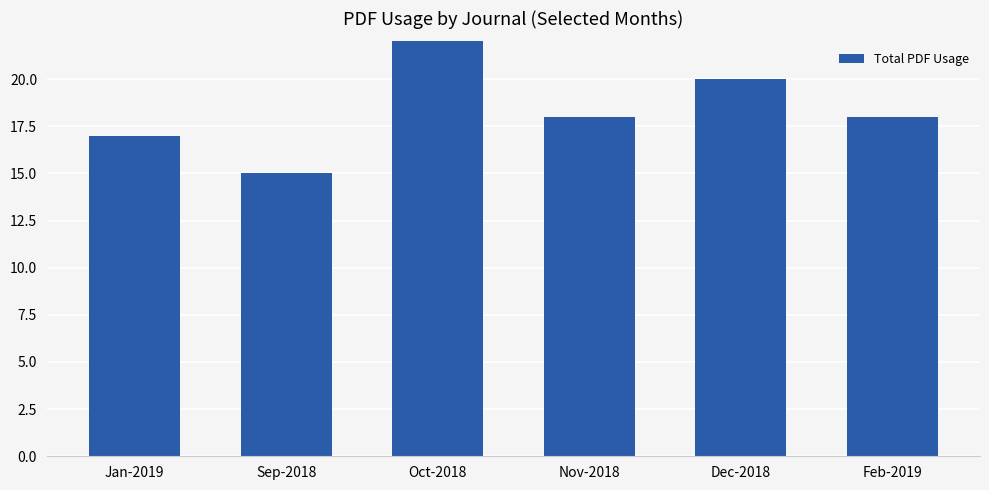

What is the change in value from Jan-2019 to Sep-2018?

-2